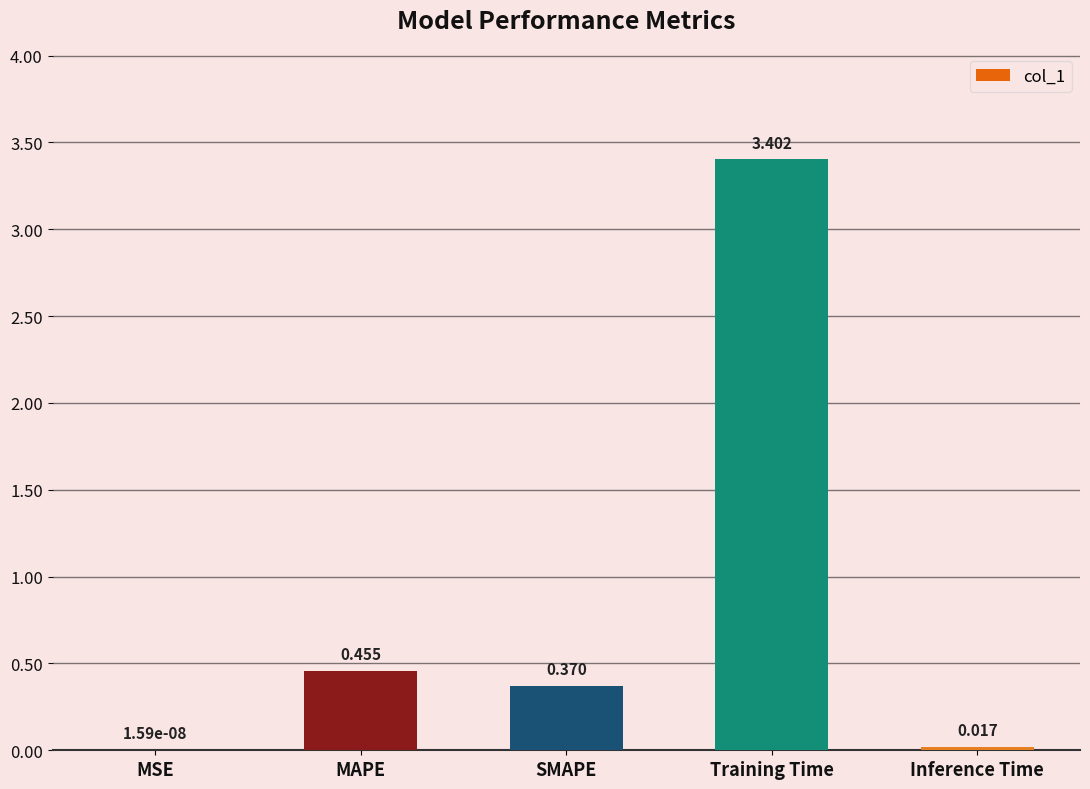

Which category has the highest value across all series?

Training Time